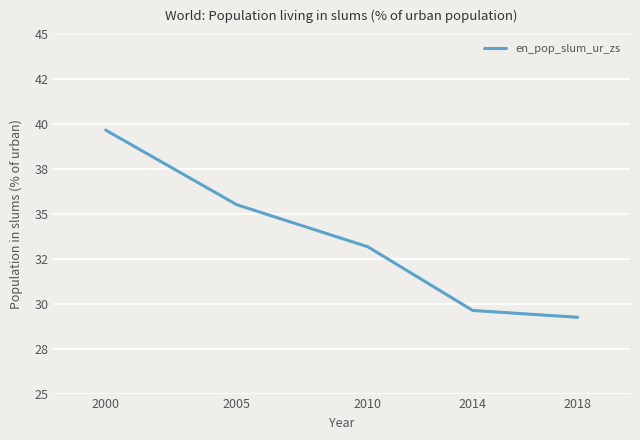

True or false: the data has more than 2 interior local peaks.

False